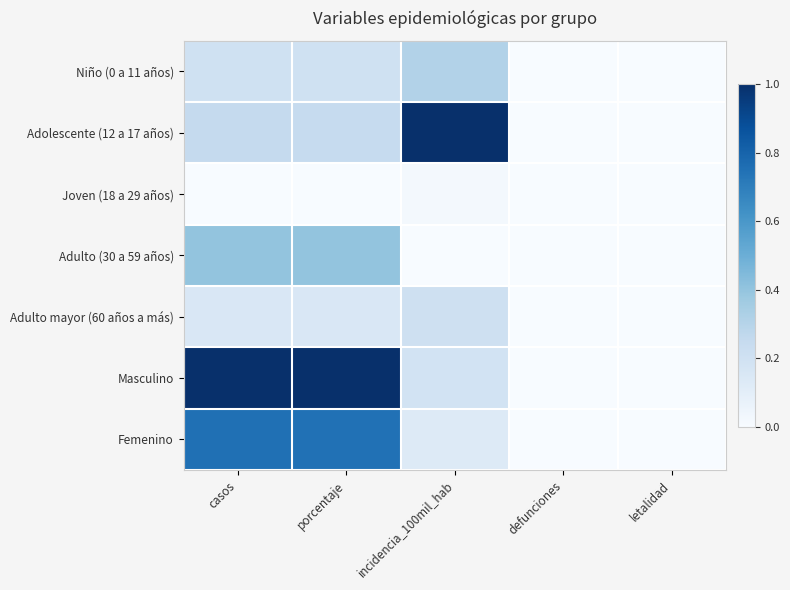

What is the greatest value displayed?

1.0